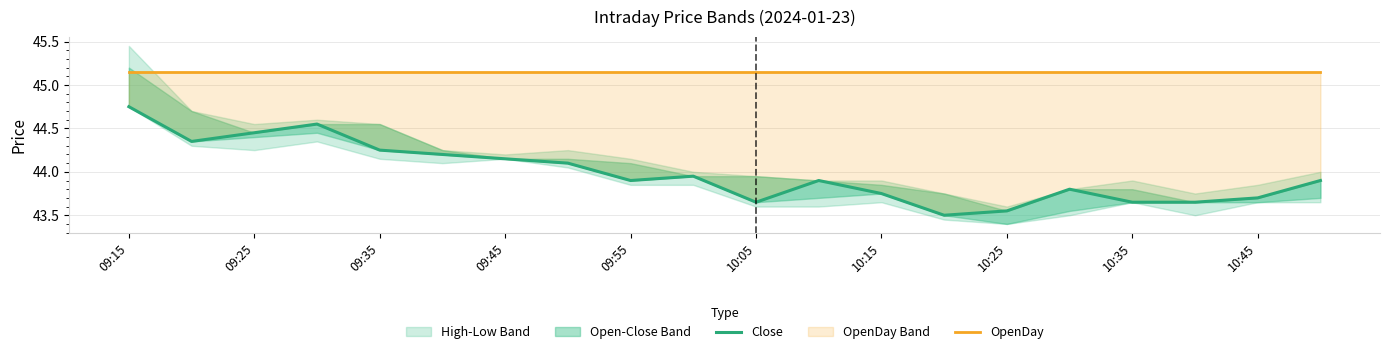

True or false: Close and OpenDay intersect in this chart.

False